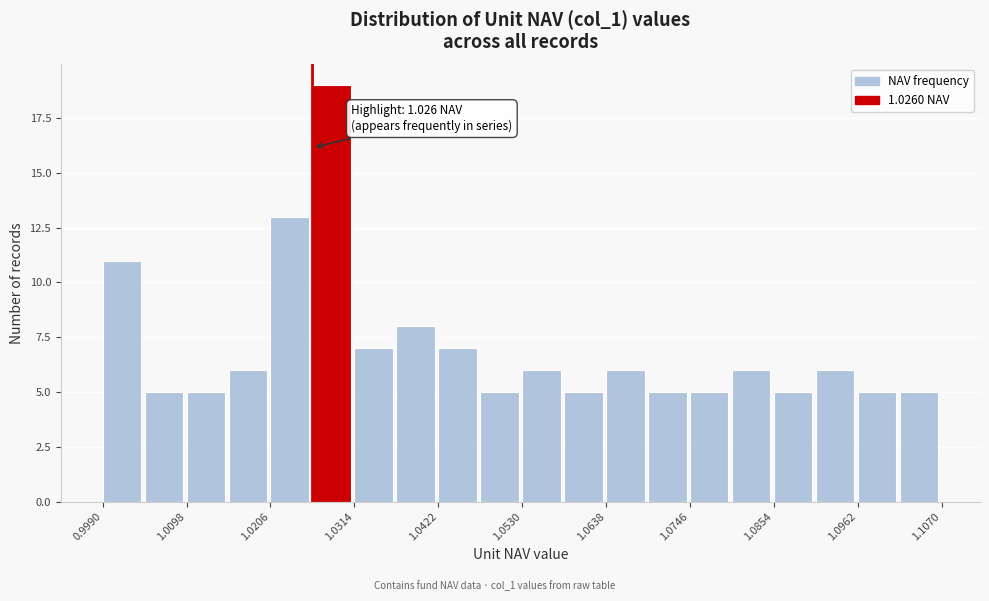

Read against the x-axis, roughly where is the centre of the tallest bar?

1.028